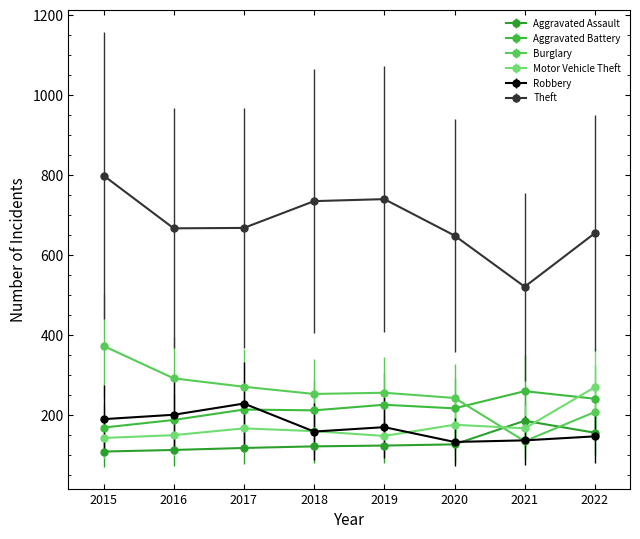

What is the greatest value displayed?

799